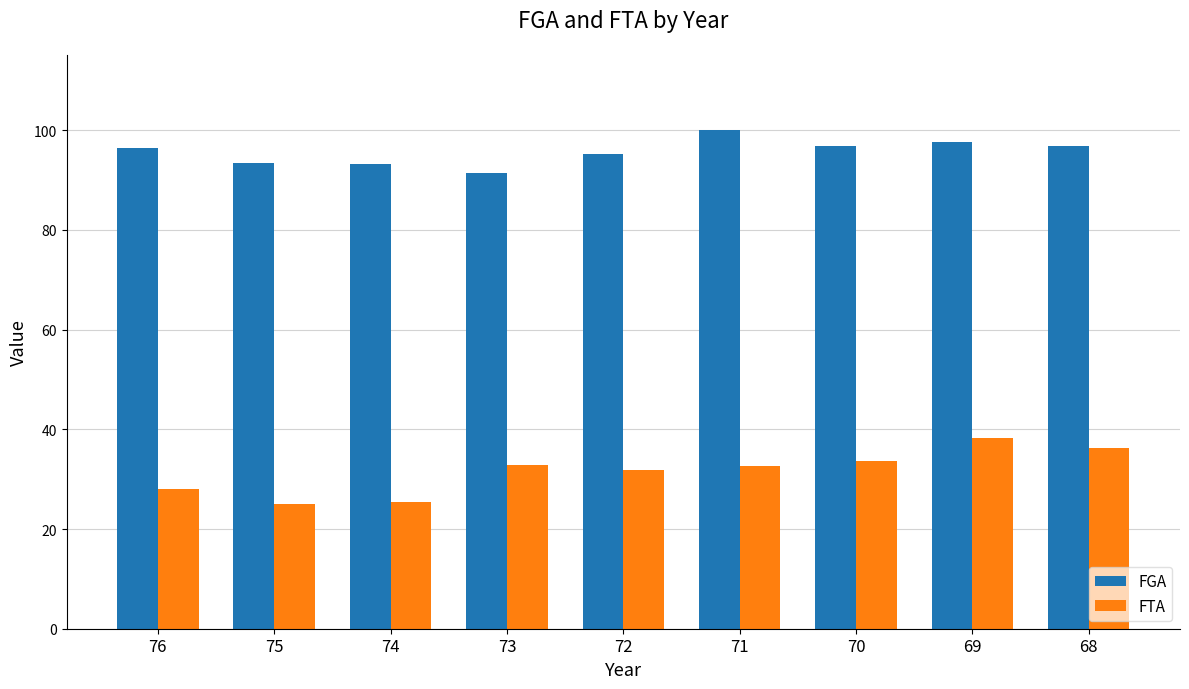

List the series in order of their overall mean, highest first.

FGA, FTA